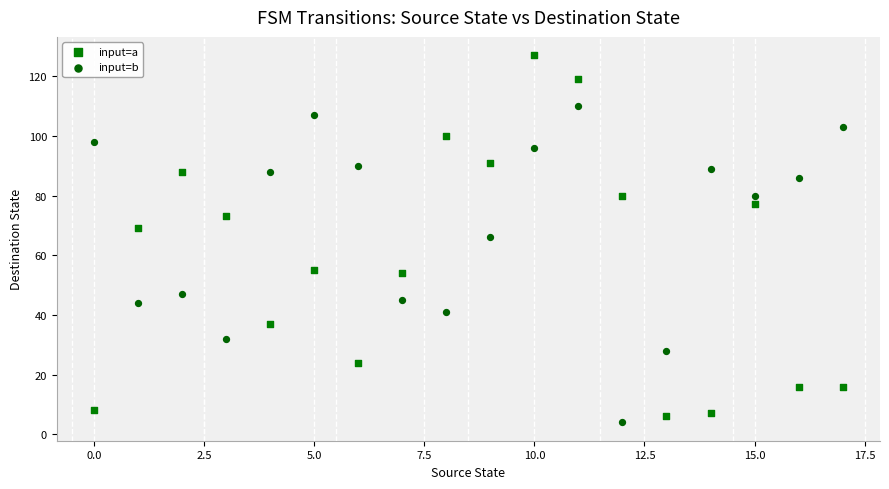

Which series reaches the maximum Y coordinate?

input=a